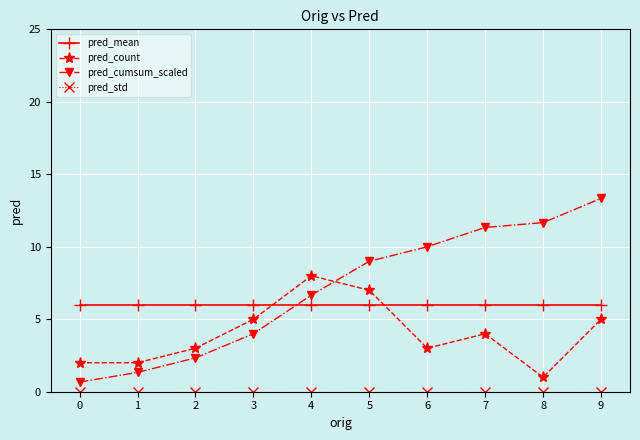

The pred_count series shows 2.9 at 1. True or false?

False